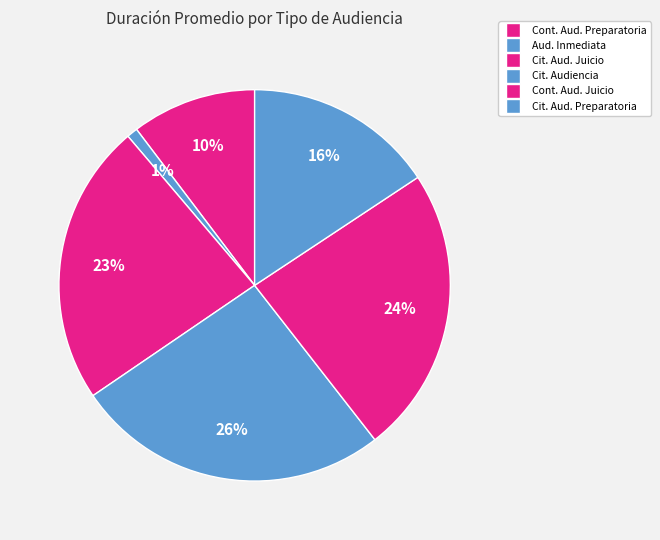

To the nearest percent, what is the difference between the largest and smallest slice percentages?

25%